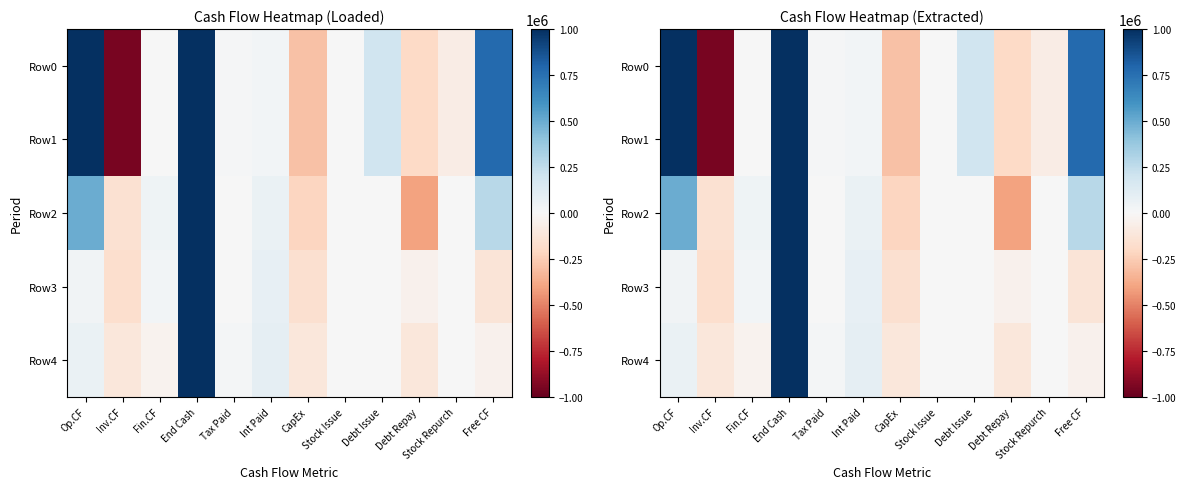

At which label does Row0 reach its minimum?

Inv.CF